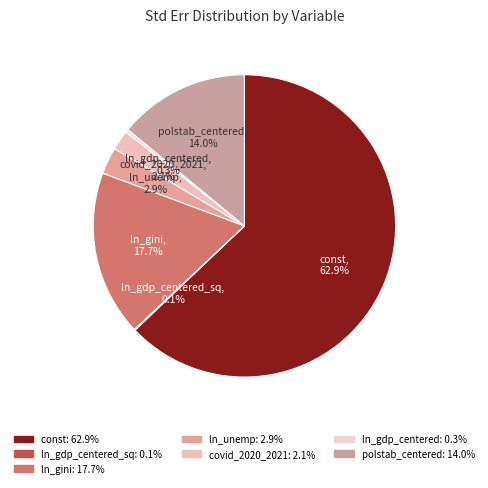

Is the sum of const and ln_unemp greater than half?

Yes